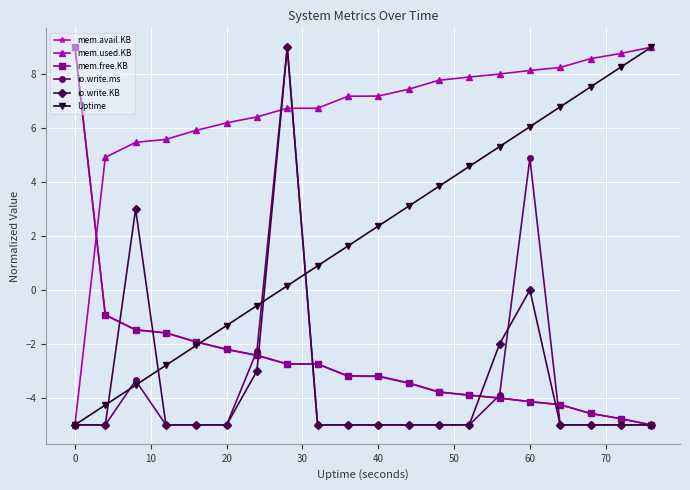

What is the lowest value of the mem.used.KB series?

-5.0